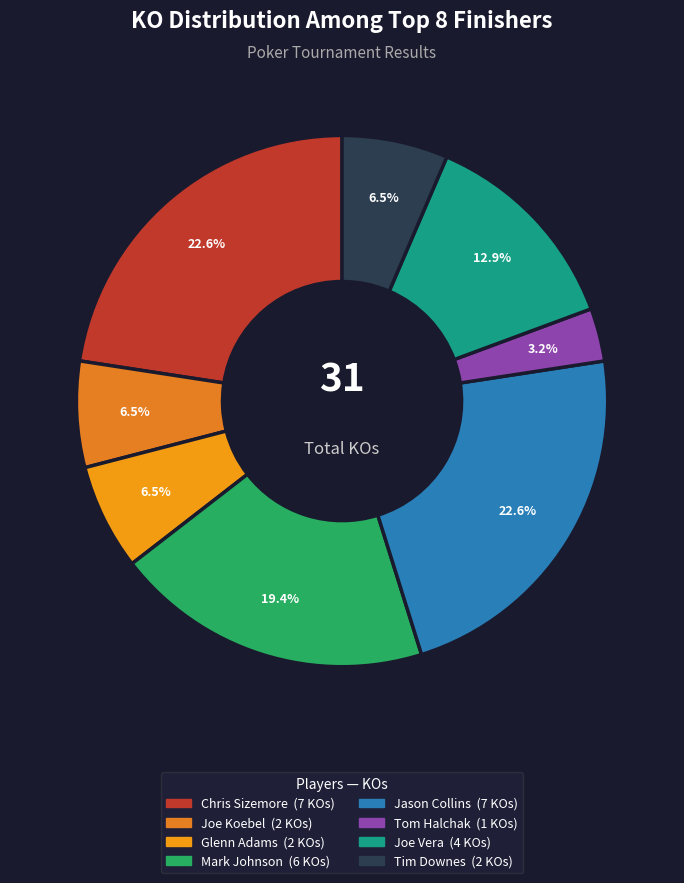

Which category has the biggest portion of the pie?

Chris Sizemore